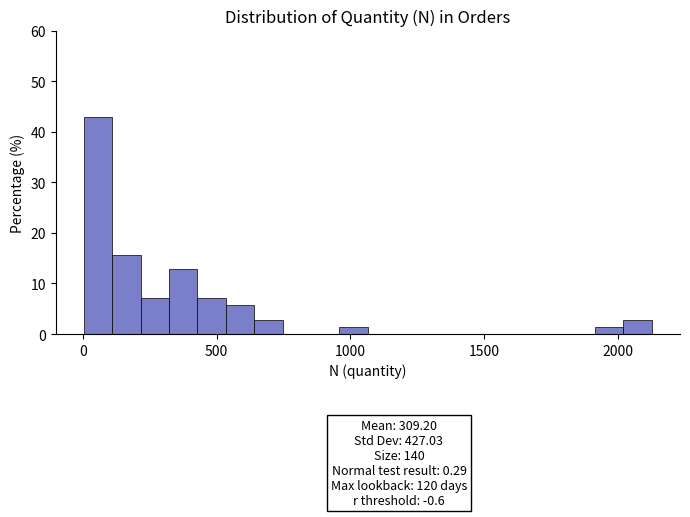

Around what value on the x-axis is the tallest bar? Give the approximate position of its centre, as read against the axis.

50